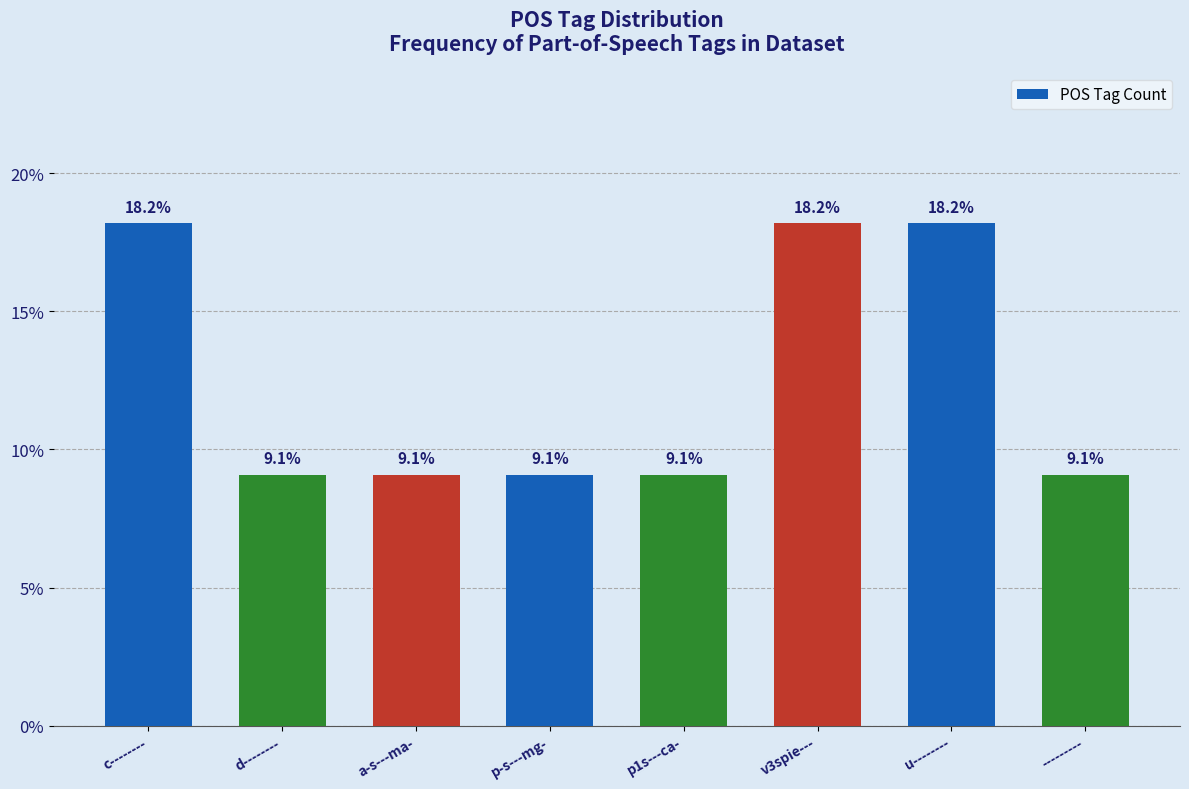

Reading left to right, extract all data points from this chart.

18.2	9.1	9.1	9.1	9.1	18.2	18.2	9.1